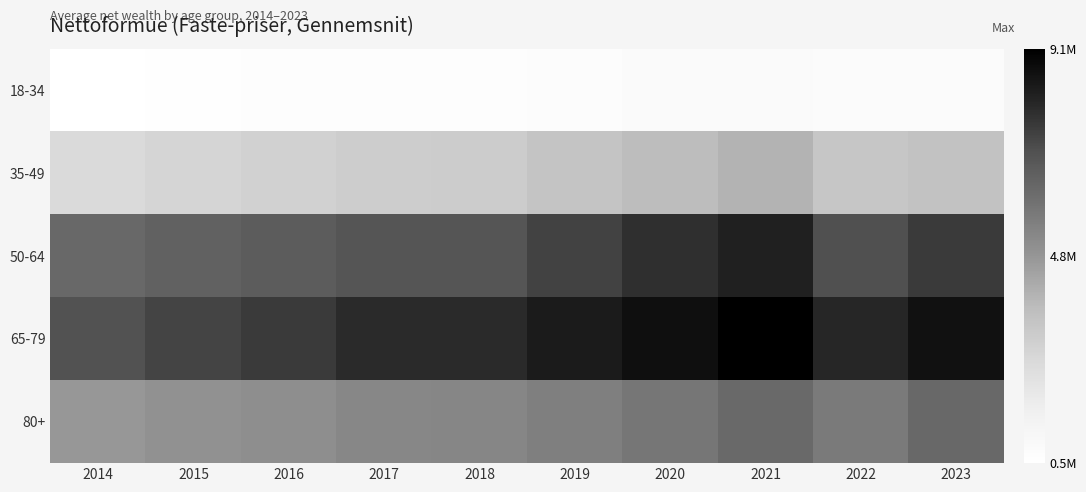

What is the smallest value displayed?

492005